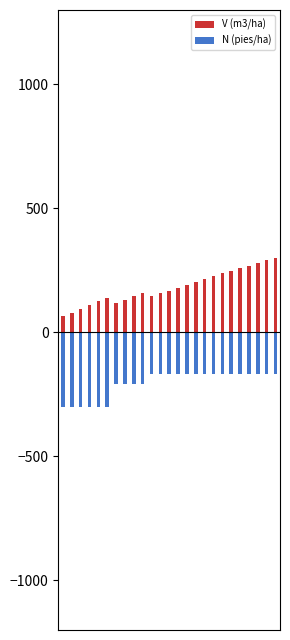

What is the difference between the maximum and minimum values in the N (pies/ha) series?

132.0